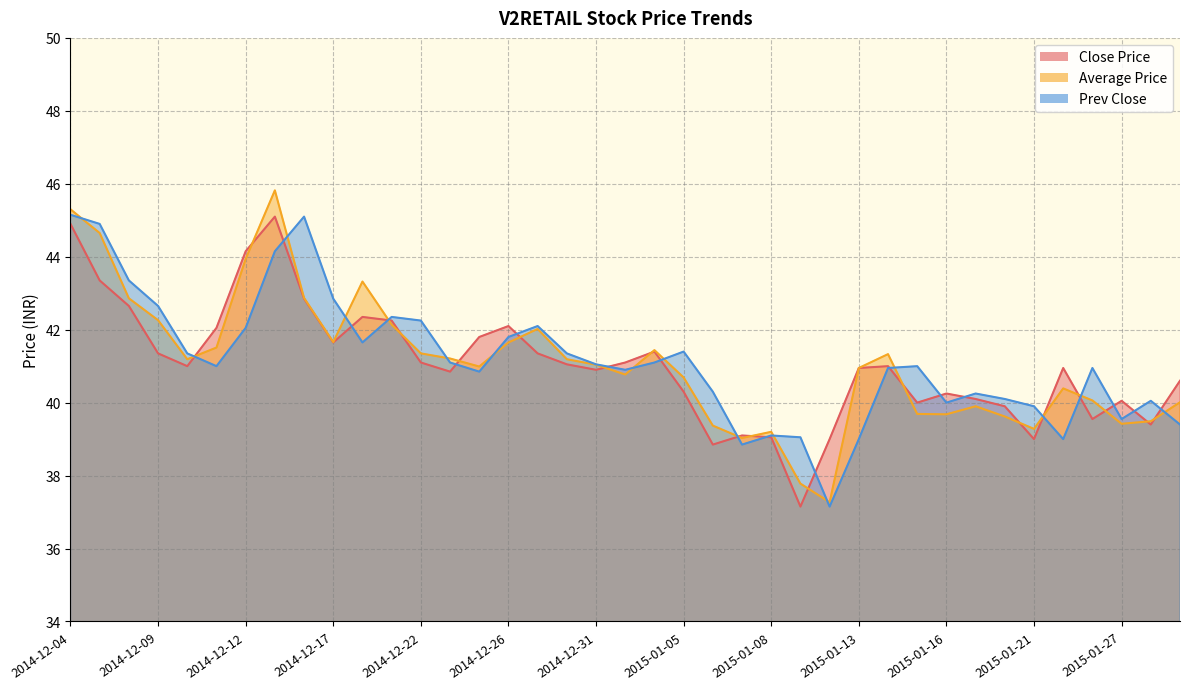

What is the lowest value of the Average Price series?

37.3